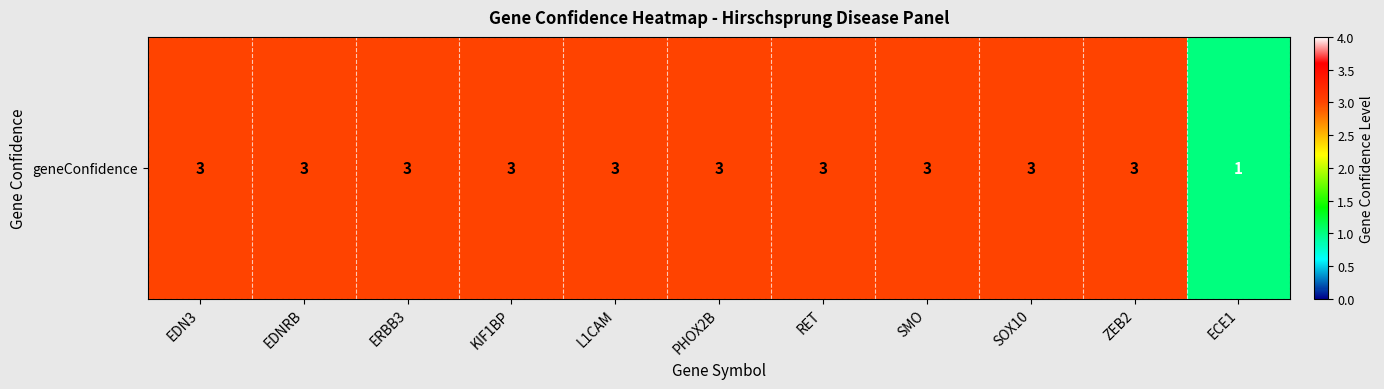

Count the values in the range 3 to 4.

10